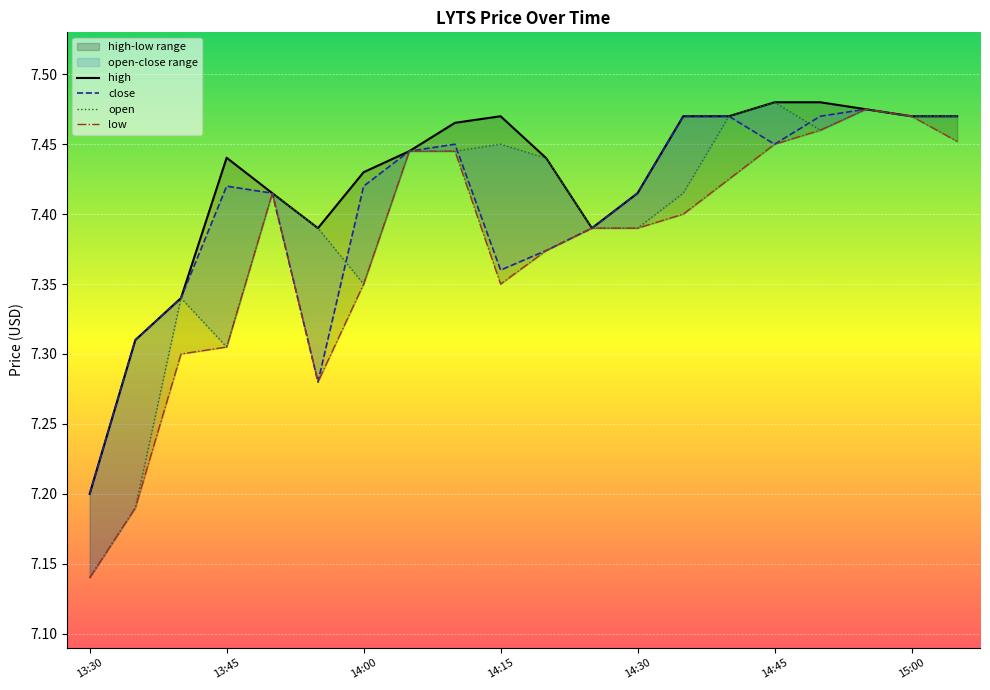

List the series in order of their peak value, highest first.

high, open, close, low